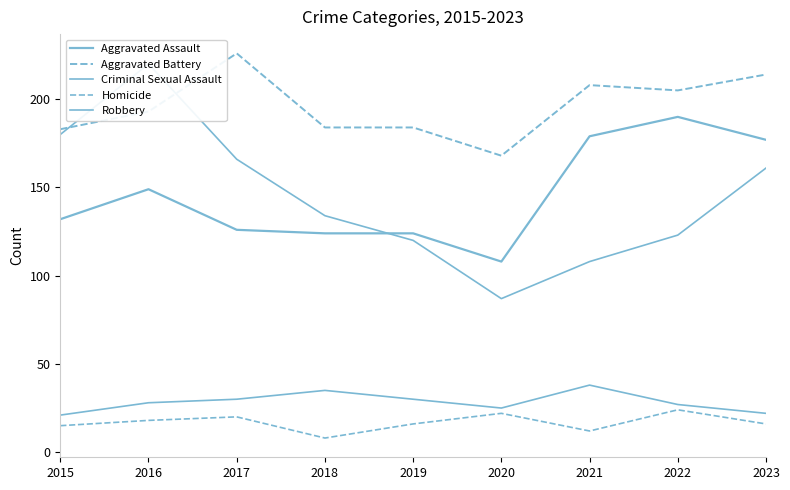

Reading left to right, what are all the values shown in this chart?

Aggravated Assault: 132	149	126	124	124	108	179	190	177
Aggravated Battery: 183	193	226	184	184	168	208	205	214
Criminal Sexual Assault: 21	28	30	35	30	25	38	27	22
Homicide: 15	18	20	8	16	22	12	24	16
Robbery: 180	220	166	134	120	87	108	123	161